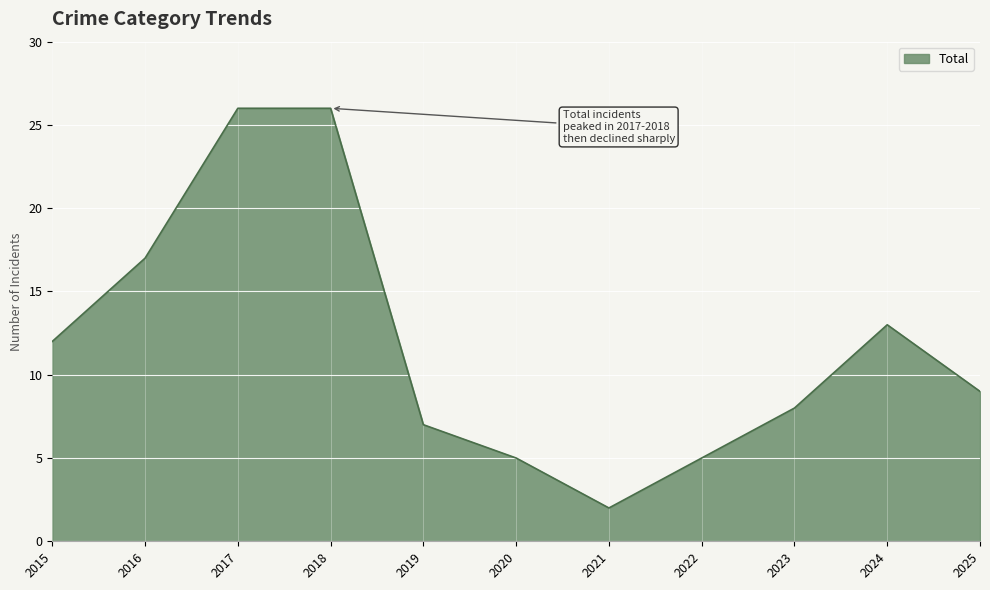

At which category does the chart reach its minimum across all series?

2021